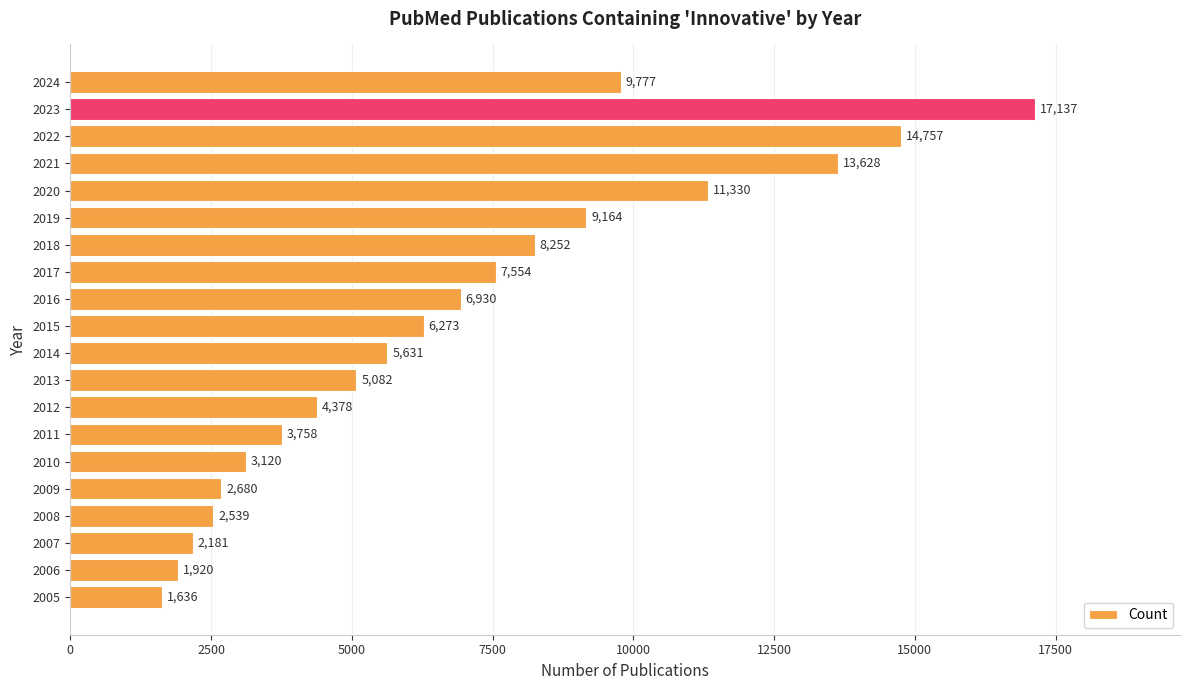

What is the value of the 14th bar from the top?

3758